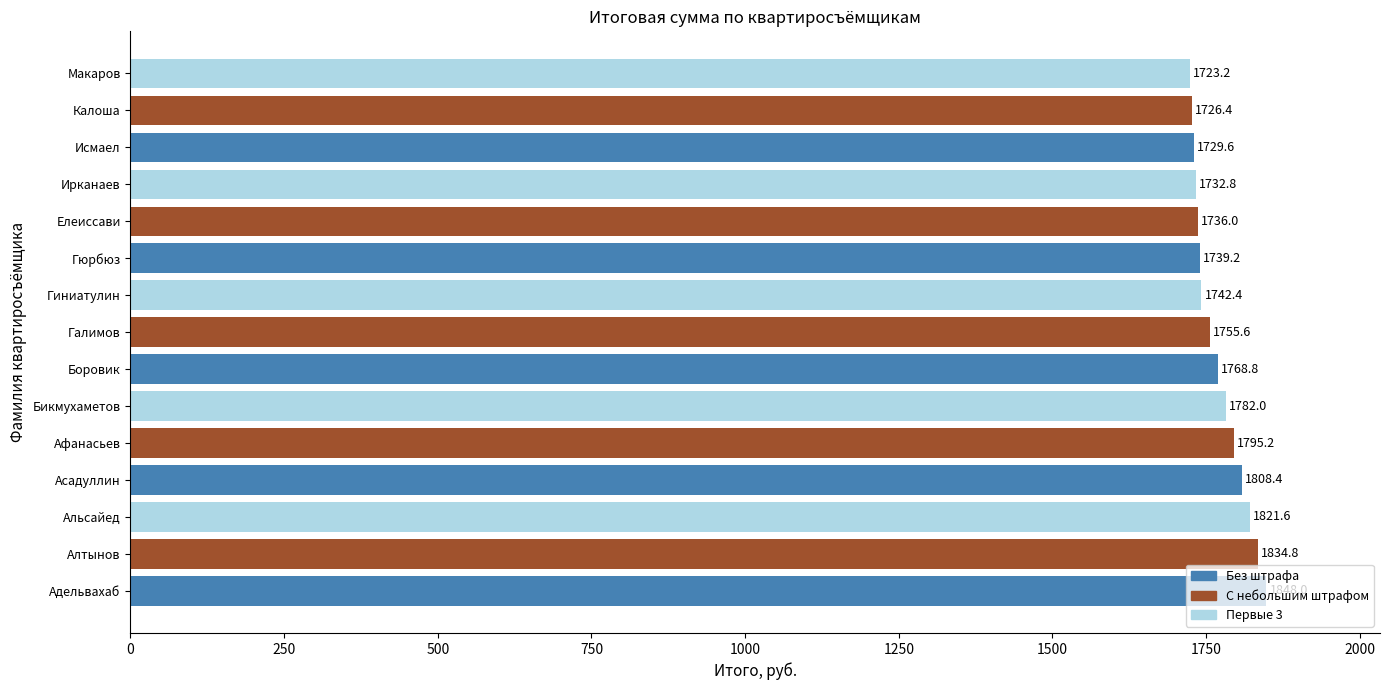

Is it true that the value at Макаров is 1723.2?

True